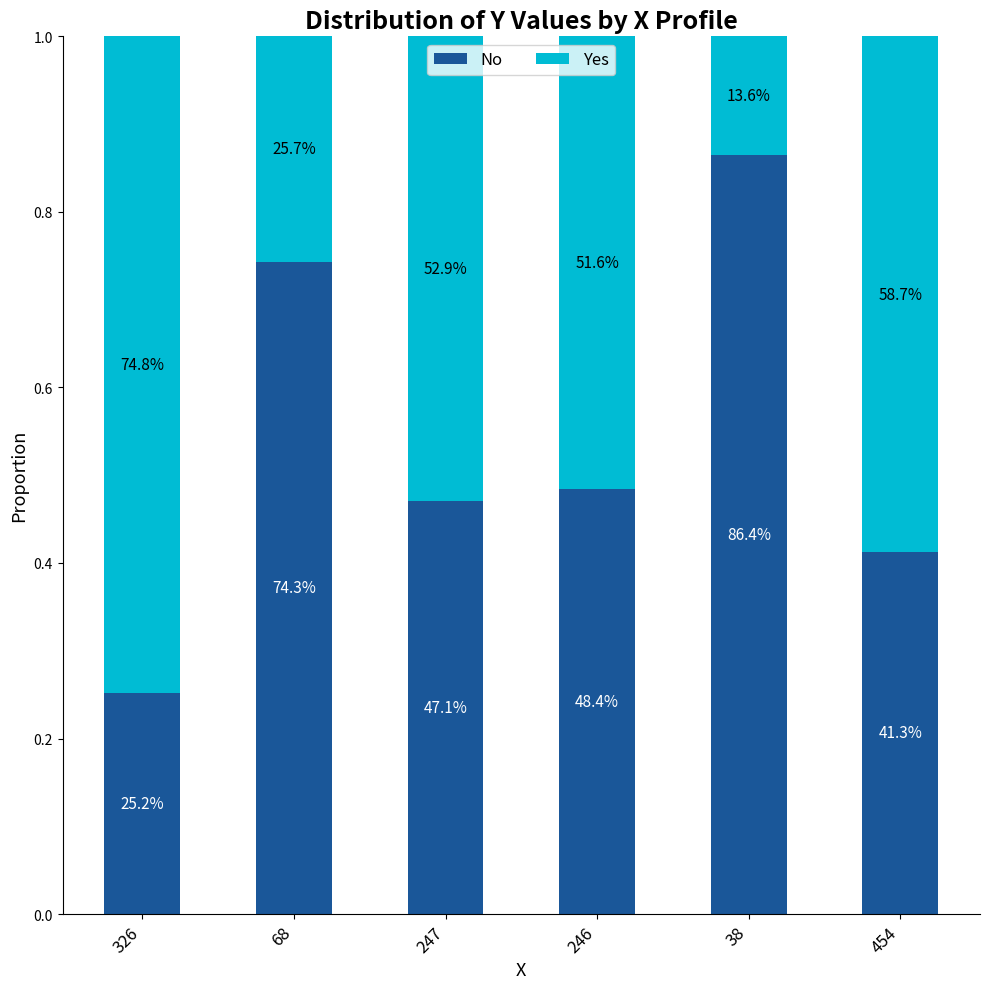

Which series has the largest total across all categories?

No